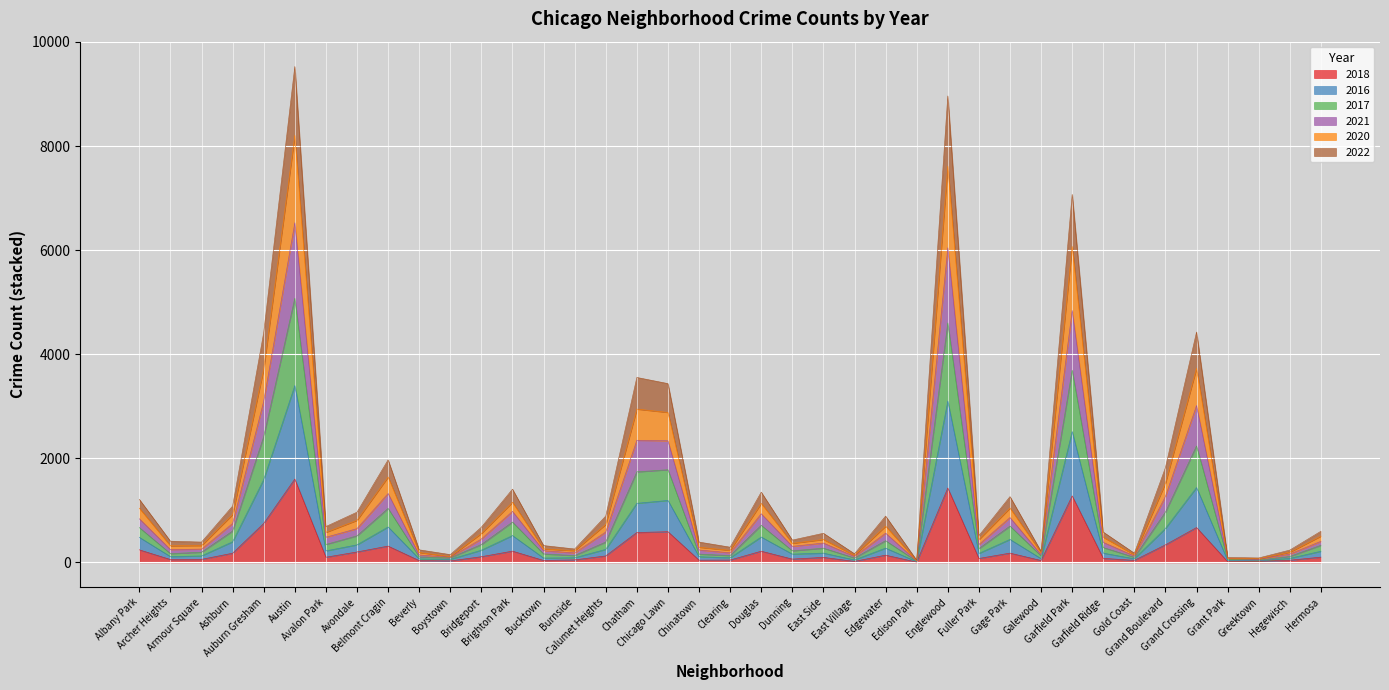

What is the maximum value for 2018?

1602